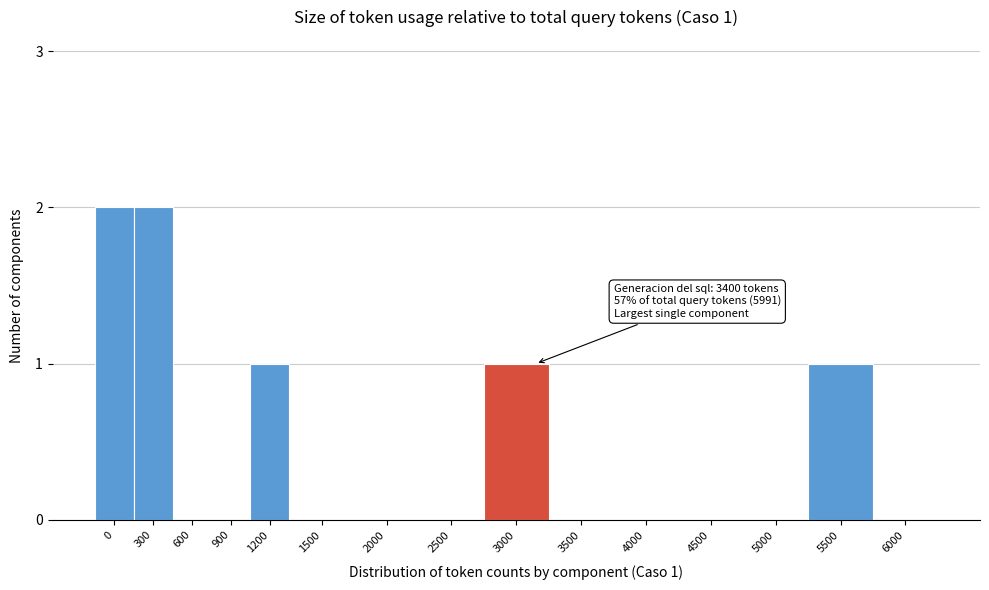

Reading left to right, transcribe all the data shown in this chart.

0=2	300=2	600=0	900=0	1200=1	1500=0	2000=0	2500=0	3000=1	3500=0	4000=0	4500=0	5000=0	5500=1	6000=0